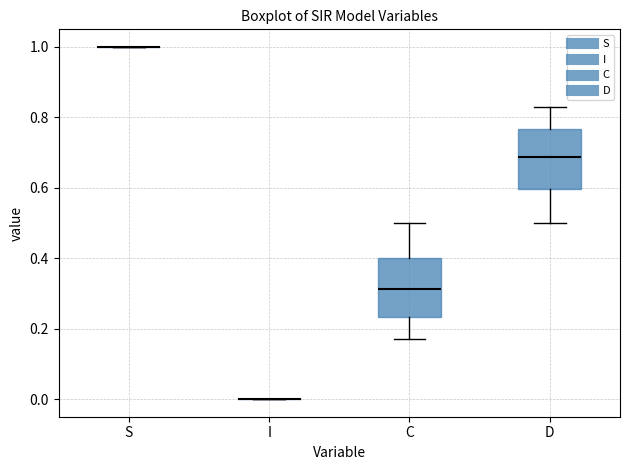

Where does the median line of the box for C sit on the y-axis? The values are not printed on the chart, so give them approximately, as read against the axis.

0.32